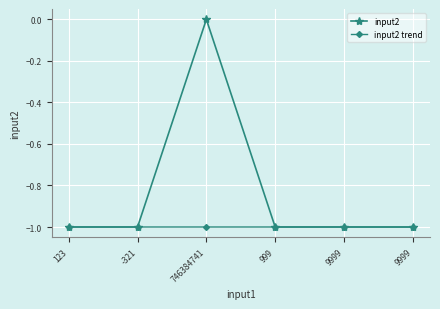

Between 9999 and 746384741, which is larger?

746384741